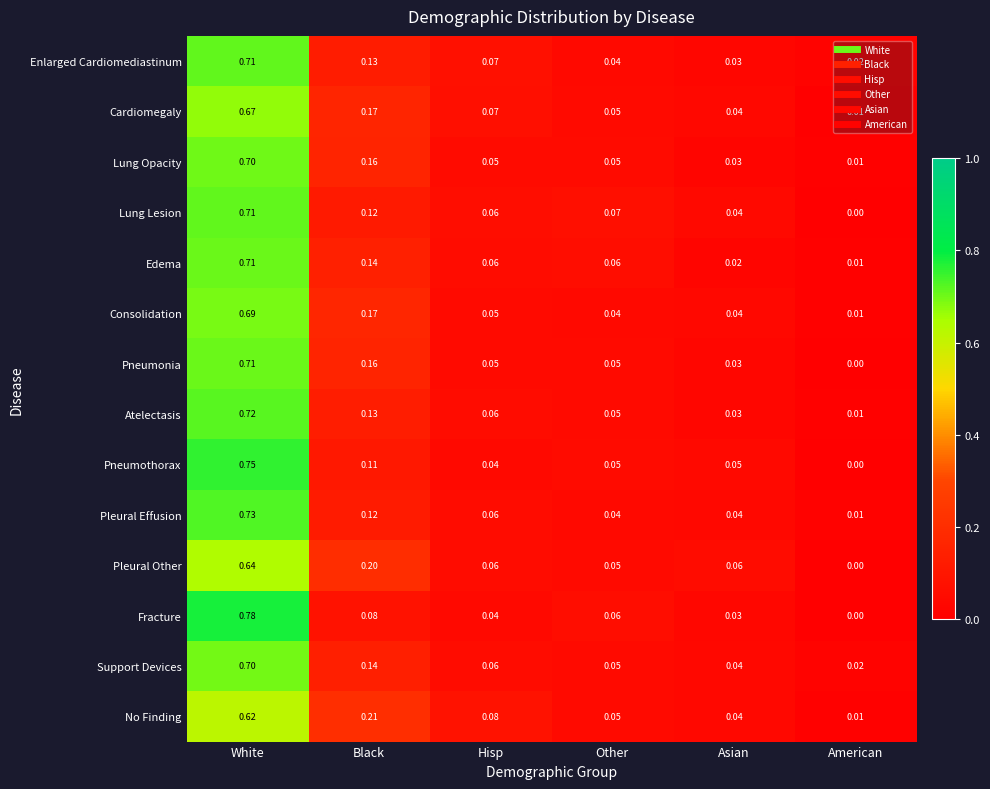

Which category has the lowest value across all series?

American